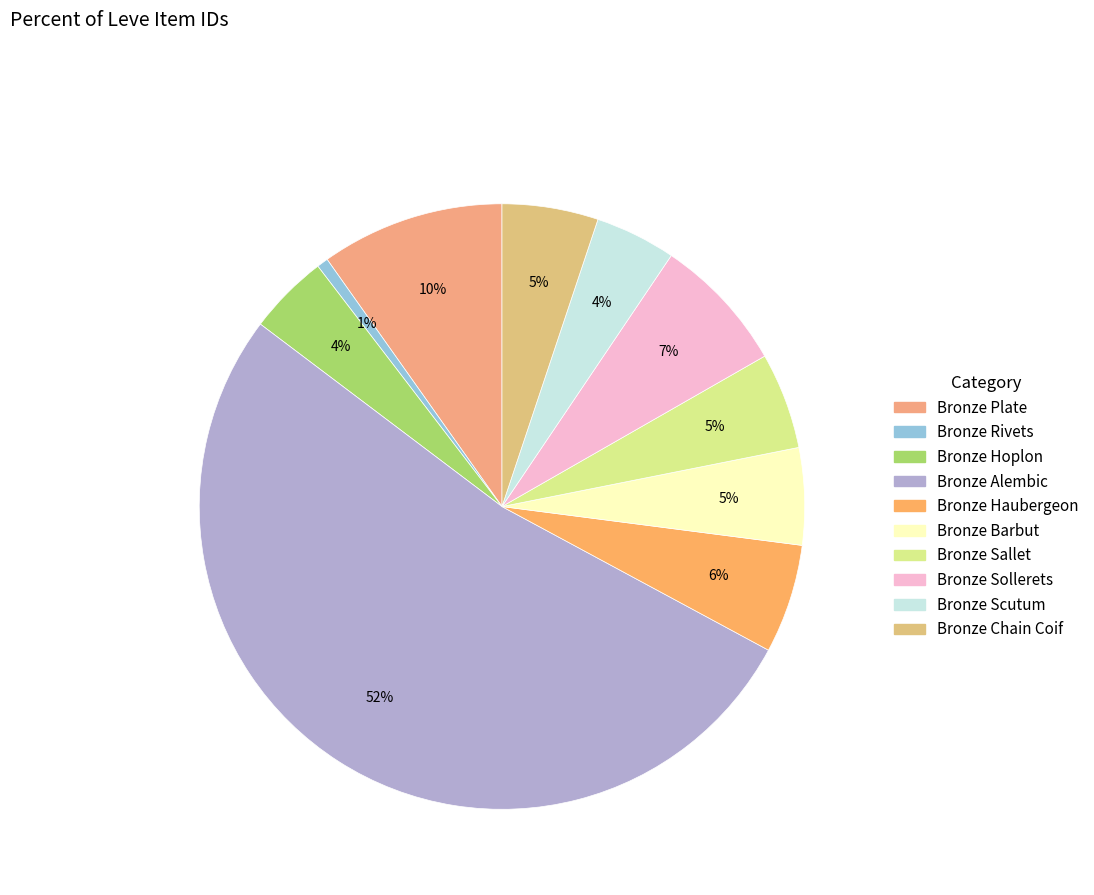

What is the majority slice?

Bronze Alembic